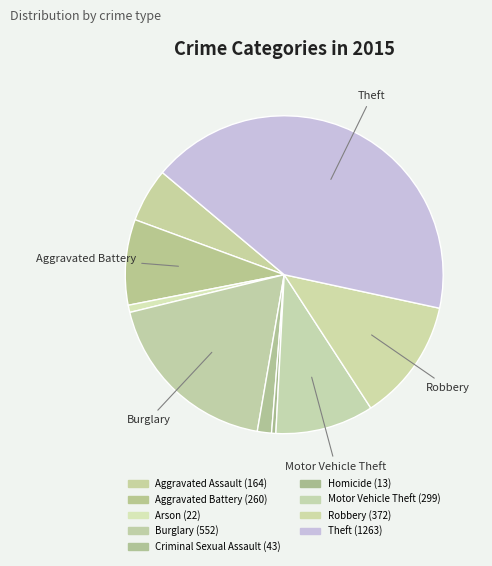

What is the ratio of the value at Motor Vehicle Theft to the value at Burglary?

0.5